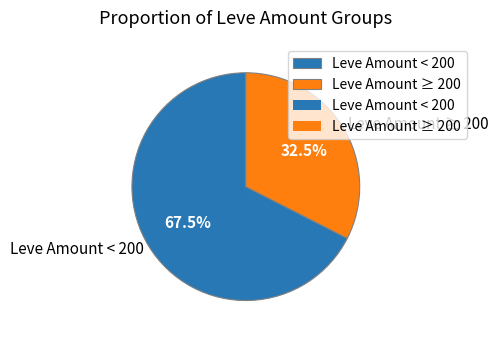

Count the number of slices in the pie.

2